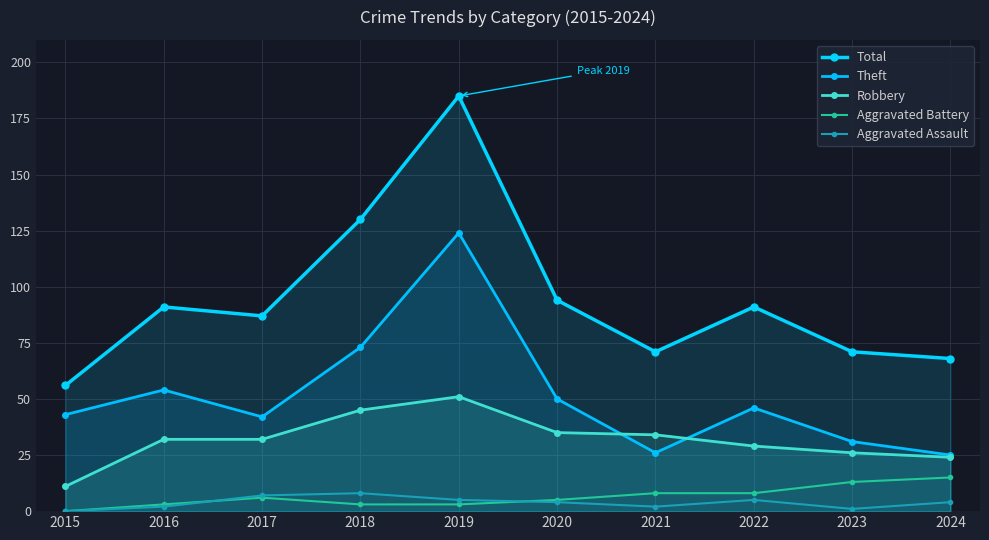

Which category has the lowest value across all series?

2015